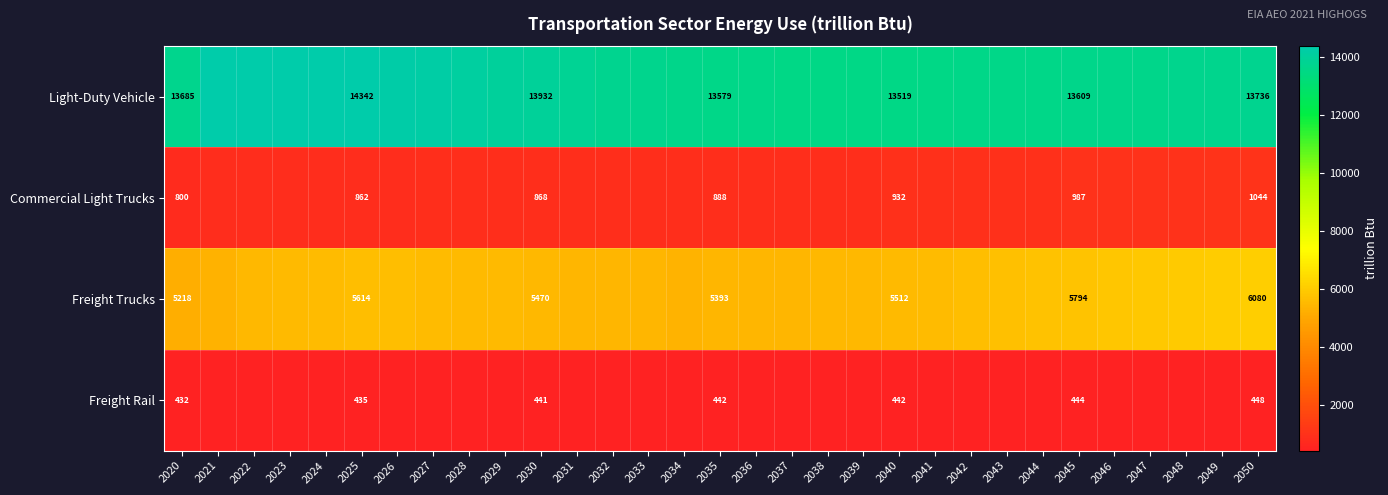

True or false: Light-Duty Vehicle has a value of 13676.7 at 2048.

True